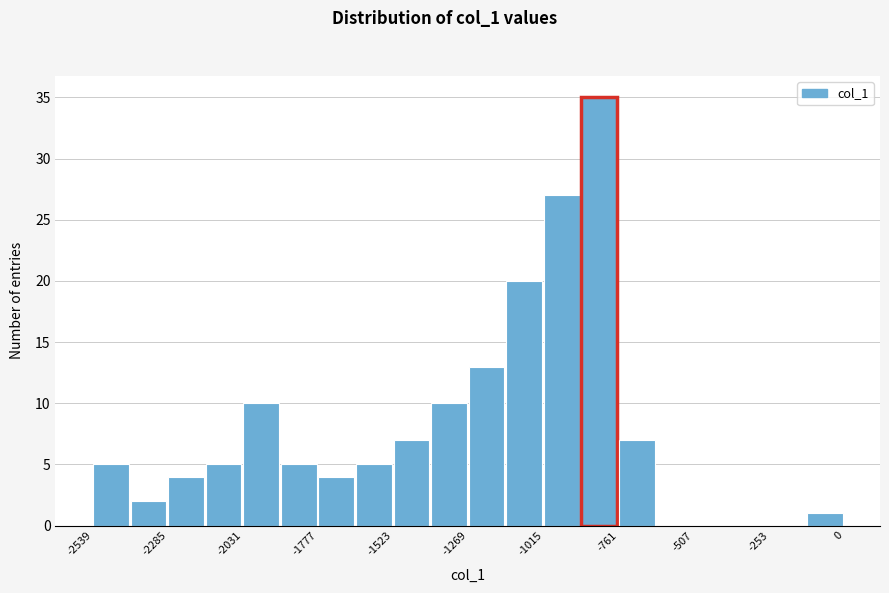

Read against the x-axis, roughly where is the centre of the tallest bar?

-850